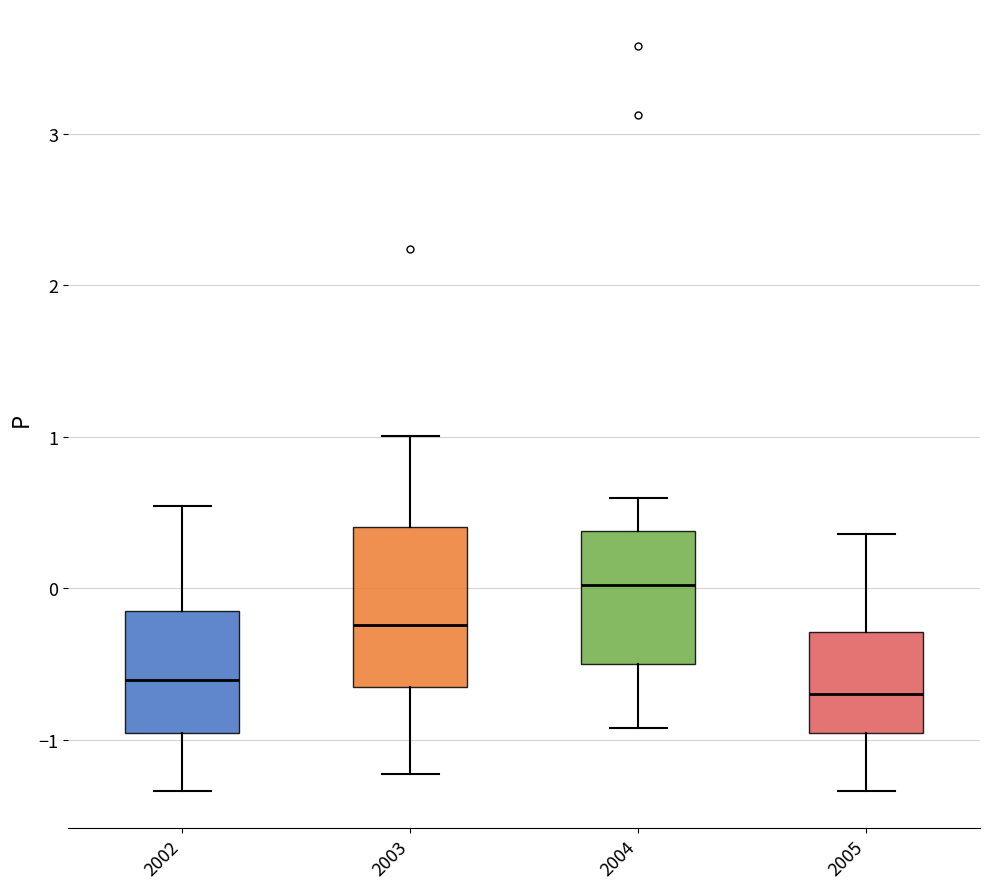

Reading left to right, transcribe this box plot: for each box, give where its median line is, the range the box spans, and where its two whiskers end, as read against the y-axis. The values are not printed on the chart, so give them approximately, as read against the axis.

2002: median -0.6, box -1.0 to -0.2, whiskers -1.3 to 0.5
2003: median -0.2, box -0.7 to 0.4, whiskers -1.2 to 1.0
2004: median 0.0, box -0.5 to 0.4, whiskers -0.9 to 0.6
2005: median -0.7, box -1.0 to -0.3, whiskers -1.3 to 0.4